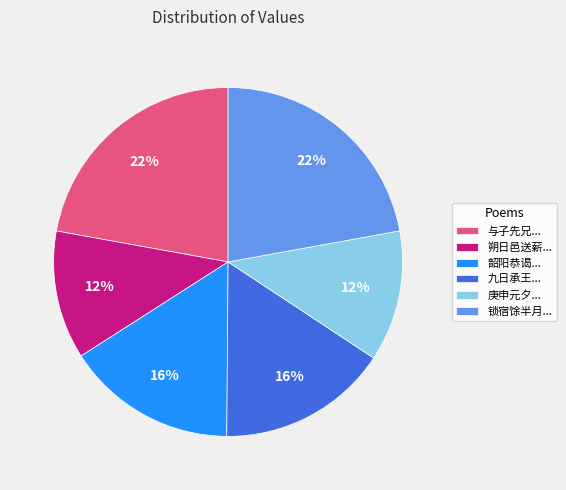

Approximately how many times larger is the value at 朔日邑送薪... compared to 韶阳恭谒...?

0.8